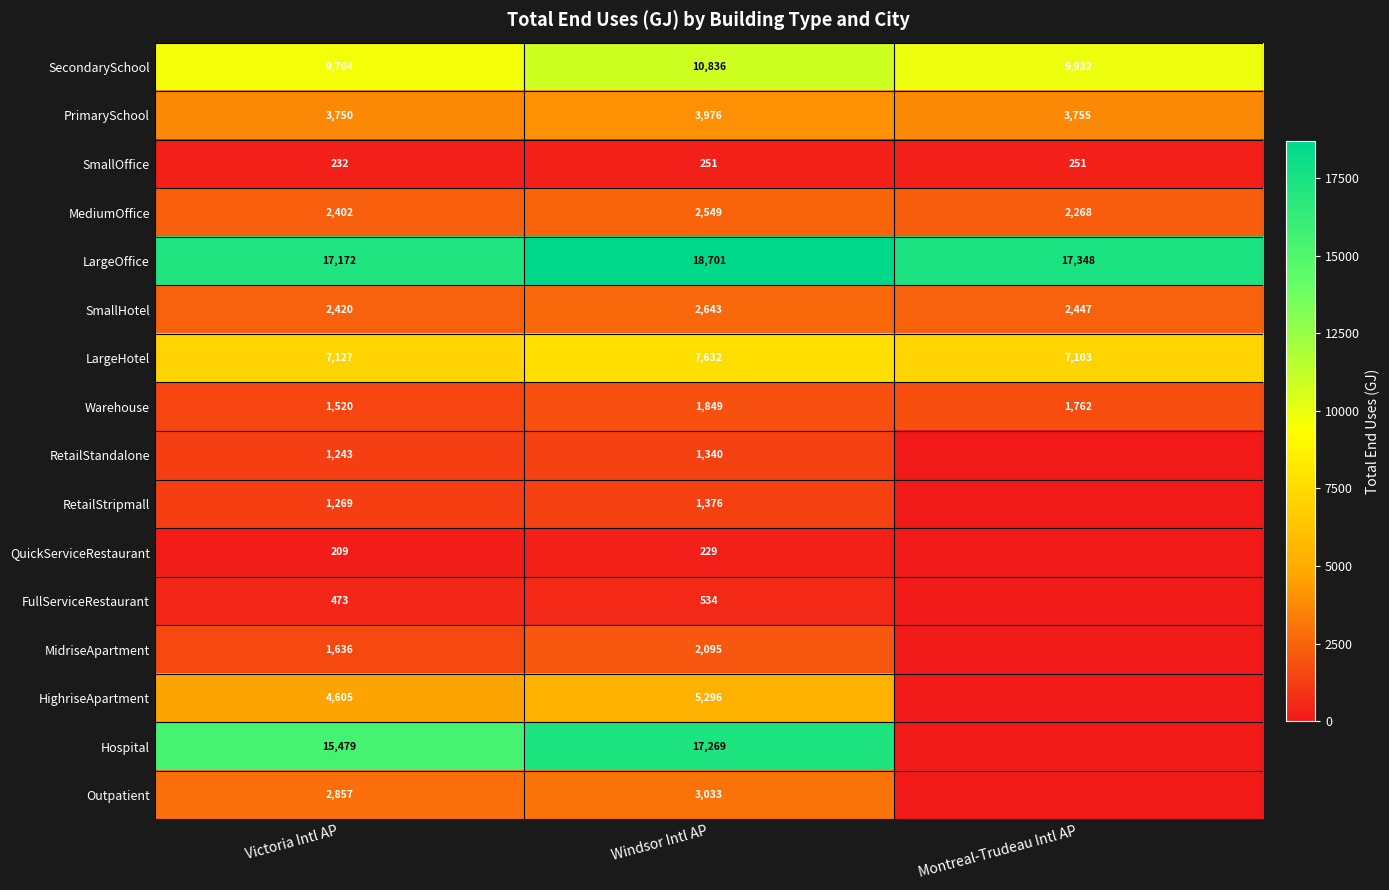

What is the total value across all series at Montreal-Trudeau Intl AP?

44867.7